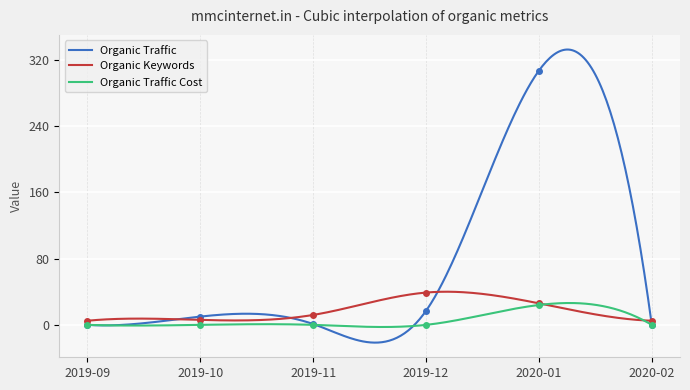

What is the label of the 4th point from the right?

2019-11